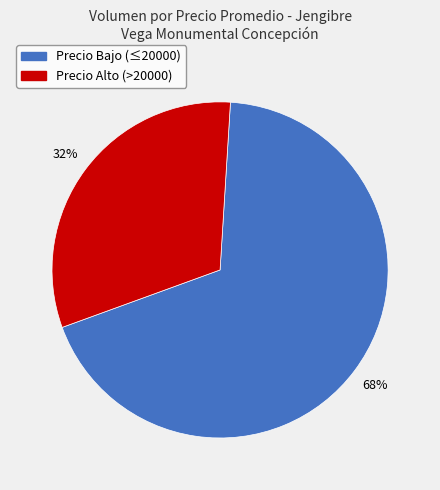

Is there a majority slice in this chart?

Yes